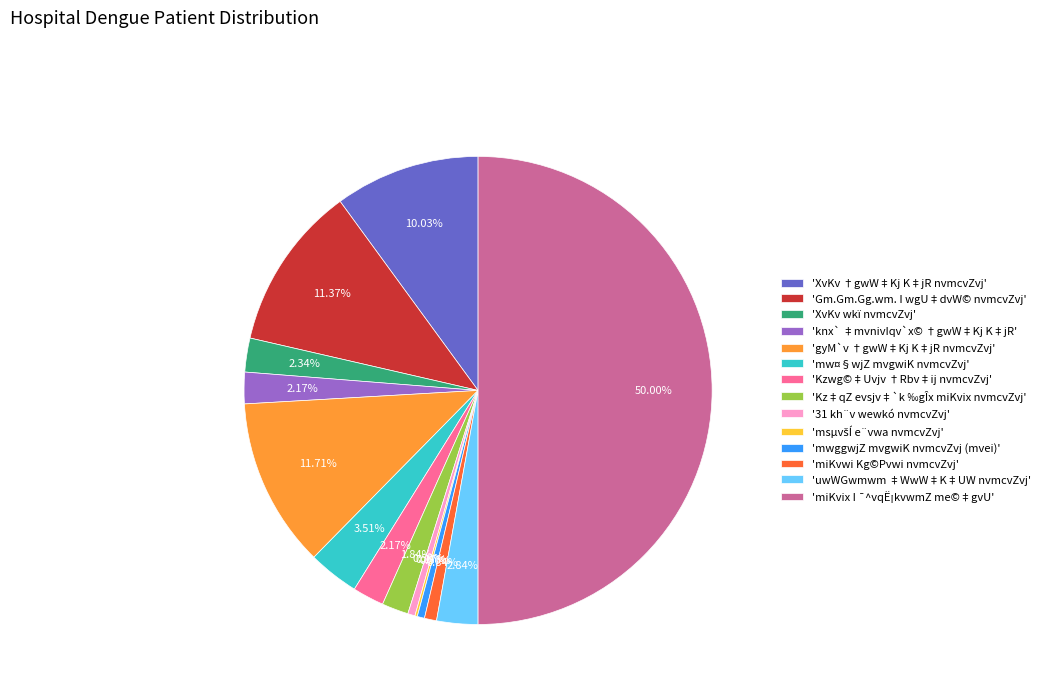

Does 'knx` ‡mvnivIqv`x© †gwW‡Kj K‡jR' represent more than half of the total?

No